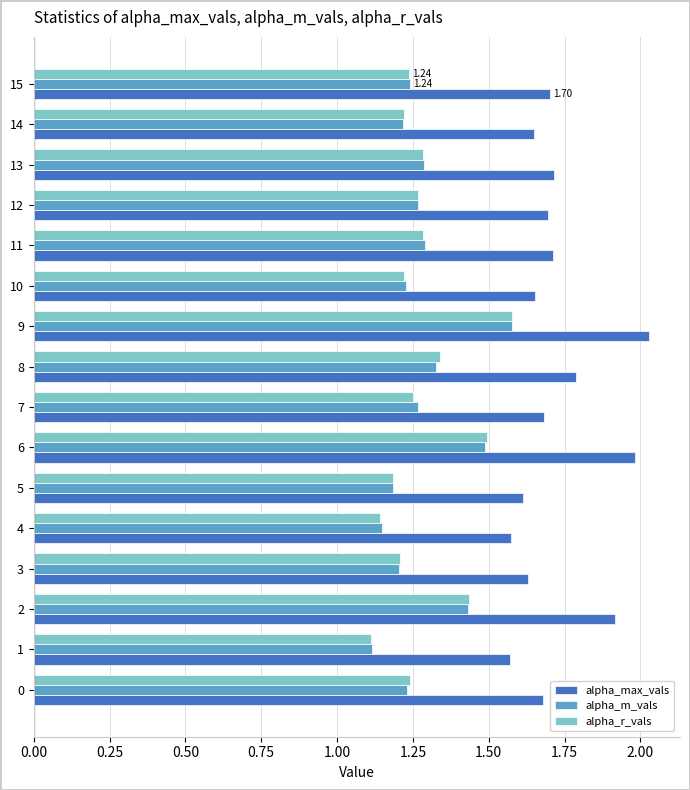

What is the difference between the maximum and minimum values in the alpha_max_vals series?

0.5